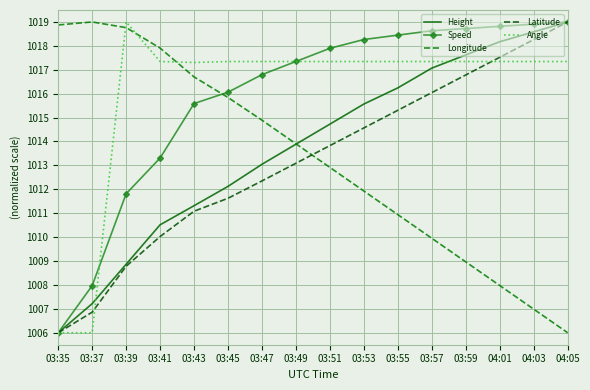

Reading left to right, what are all the values shown in this chart?

Height: 03:35=1006.0	03:37=1007.2	03:39=1008.9	03:41=1010.5	03:43=1011.3	03:45=1012.1	03:47=1013.0	03:49=1013.9	03:51=1014.7	03:53=1015.6	03:55=1016.2	03:57=1017.1	03:59=1017.6	04:01=1018.2	04:03=1018.6	04:05=1019.0
Speed: 03:35=1006.0	03:37=1008.0	03:39=1011.8	03:41=1013.3	03:43=1015.6	03:45=1016.1	03:47=1016.8	03:49=1017.3	03:51=1017.9	03:53=1018.3	03:55=1018.4	03:57=1018.6	03:59=1018.7	04:01=1018.8	04:03=1018.9	04:05=1019.0
Longitude: 03:35=1018.9	03:37=1019.0	03:39=1018.8	03:41=1017.9	03:43=1016.7	03:45=1015.8	03:47=1014.9	03:49=1013.9	03:51=1012.9	03:53=1011.9	03:55=1010.9	03:57=1010.0	03:59=1009.0	04:01=1008.0	04:03=1007.0	04:05=1006.0
Latitude: 03:35=1006.0	03:37=1006.9	03:39=1008.8	03:41=1010.0	03:43=1011.1	03:45=1011.6	03:47=1012.4	03:49=1013.1	03:51=1013.8	03:53=1014.6	03:55=1015.3	03:57=1016.0	03:59=1016.8	04:01=1017.5	04:03=1018.3	04:05=1019.0
Angle: 03:35=1006.0	03:37=1006.0	03:39=1019.0	03:41=1017.3	03:43=1017.3	03:45=1017.3	03:47=1017.3	03:49=1017.3	03:51=1017.3	03:53=1017.3	03:55=1017.3	03:57=1017.3	03:59=1017.3	04:01=1017.3	04:03=1017.3	04:05=1017.3